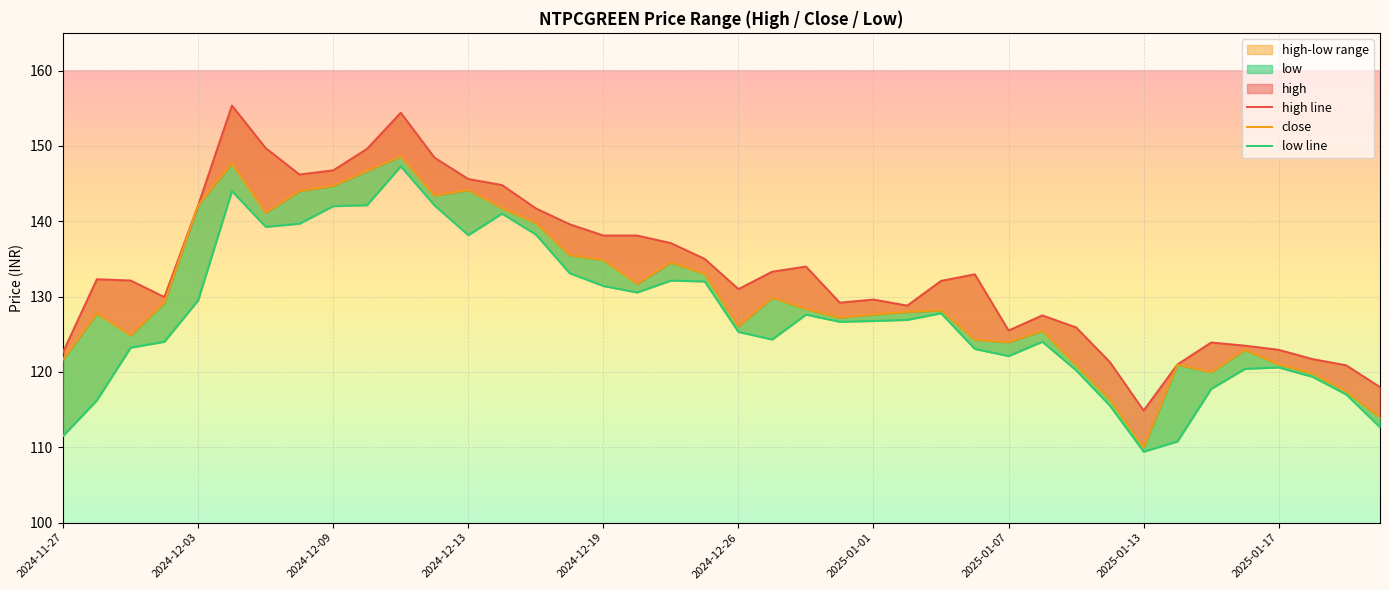

Which category has the highest value in the close series?

10